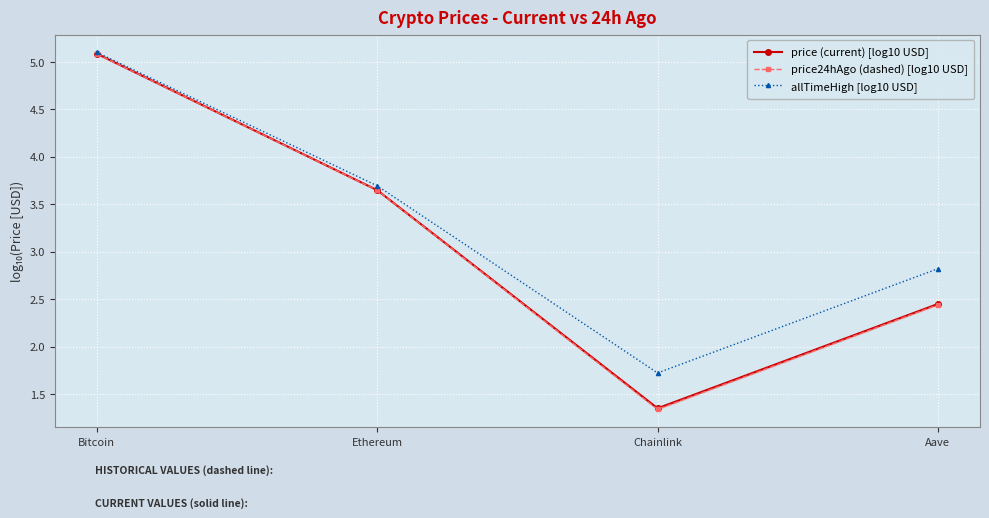

The allTimeHigh [log10 USD] series shows 2.8 at Aave. True or false?

True